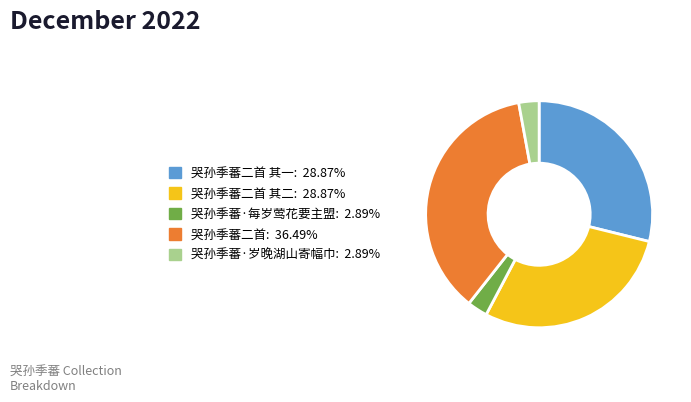

Is there a majority slice in this chart?

No